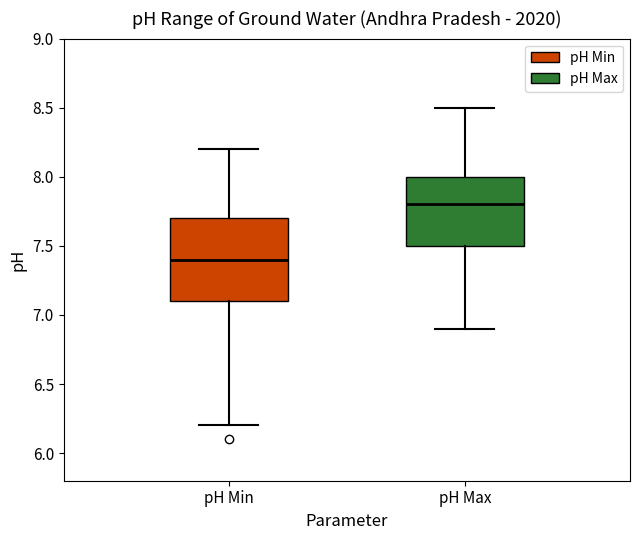

Reading left to right, read every box against the y-axis: the position of its median line, the range the box covers, and the ends of its whiskers. The values are not printed on the chart, so give them approximately, as read against the axis.

pH Min: median 7.4, box 7.1 to 7.7, whiskers 6.2 to 8.2
pH Max: median 7.8, box 7.5 to 8.0, whiskers 6.9 to 8.5